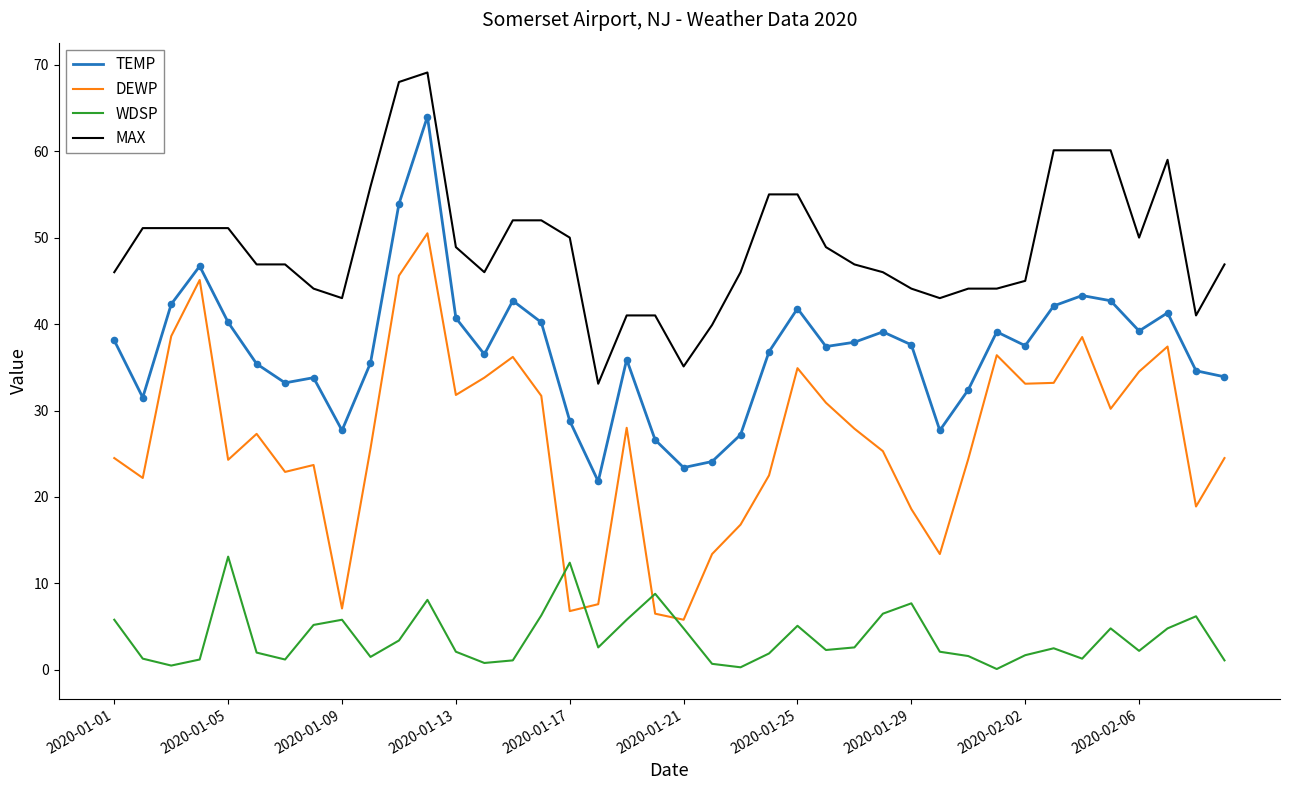

Which series has the largest range (max minus min)?

DEWP